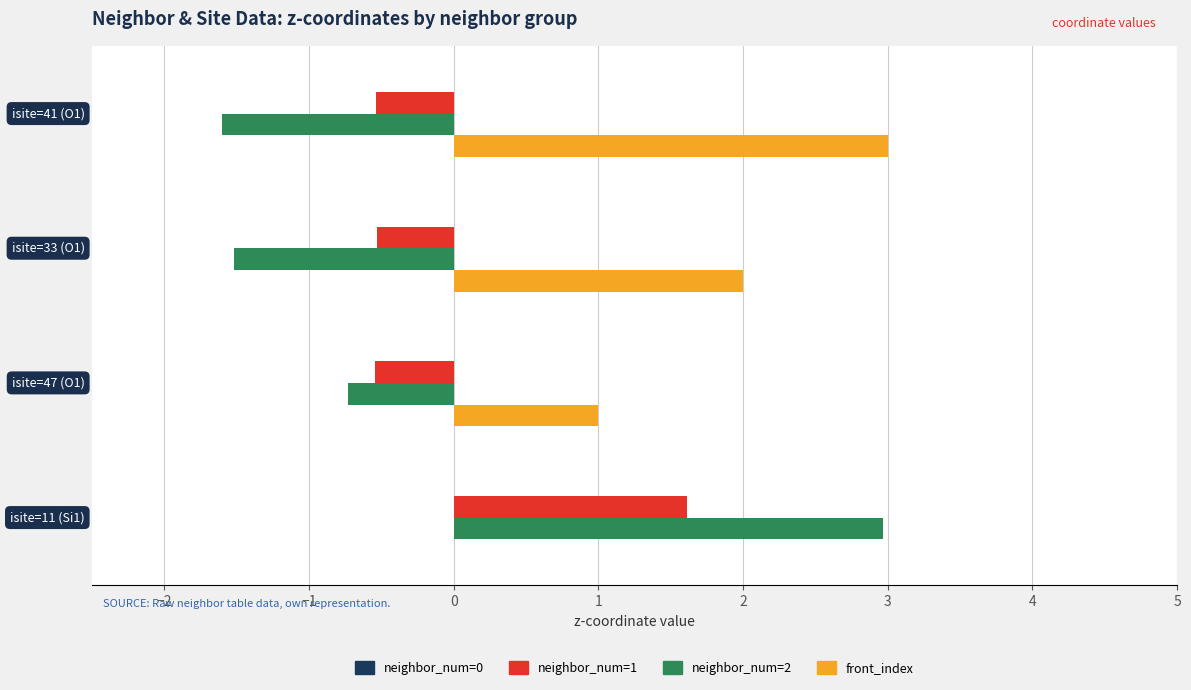

What is the greatest value displayed?

3.0